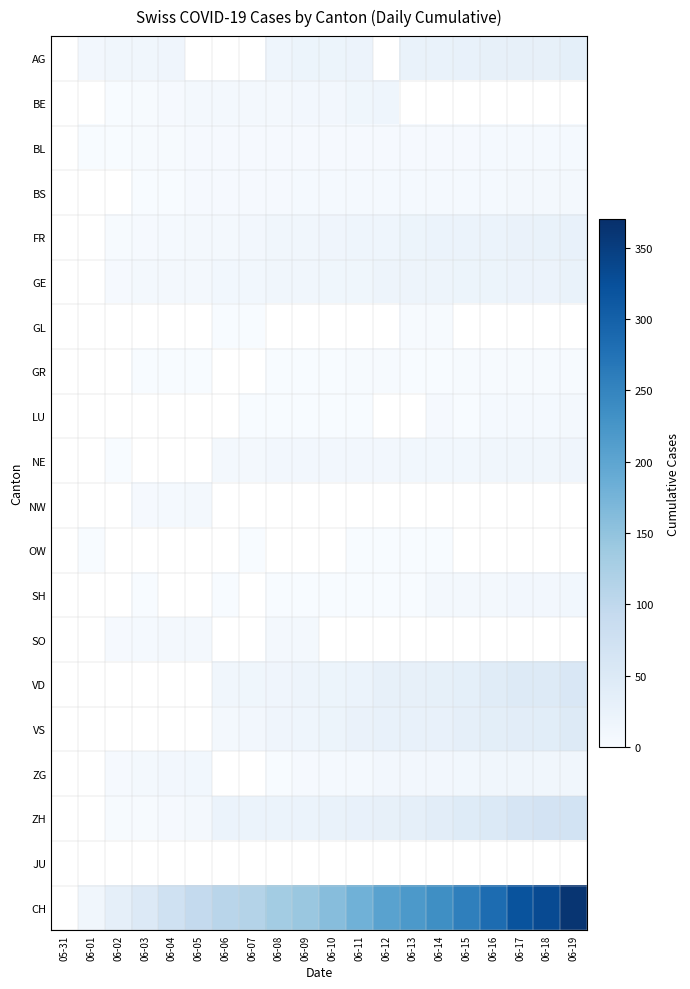

Between 06-07 and 06-01, which is larger?

06-01